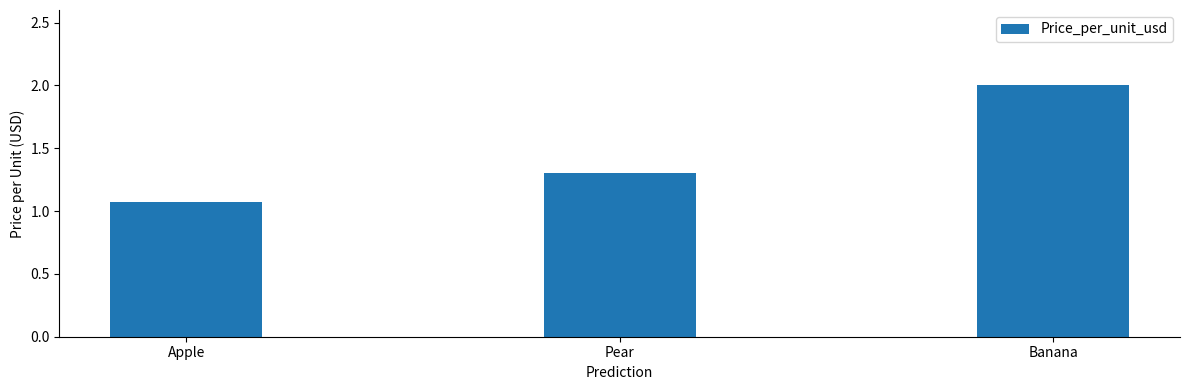

What is the change in value from Apple to Pear?

+0.2